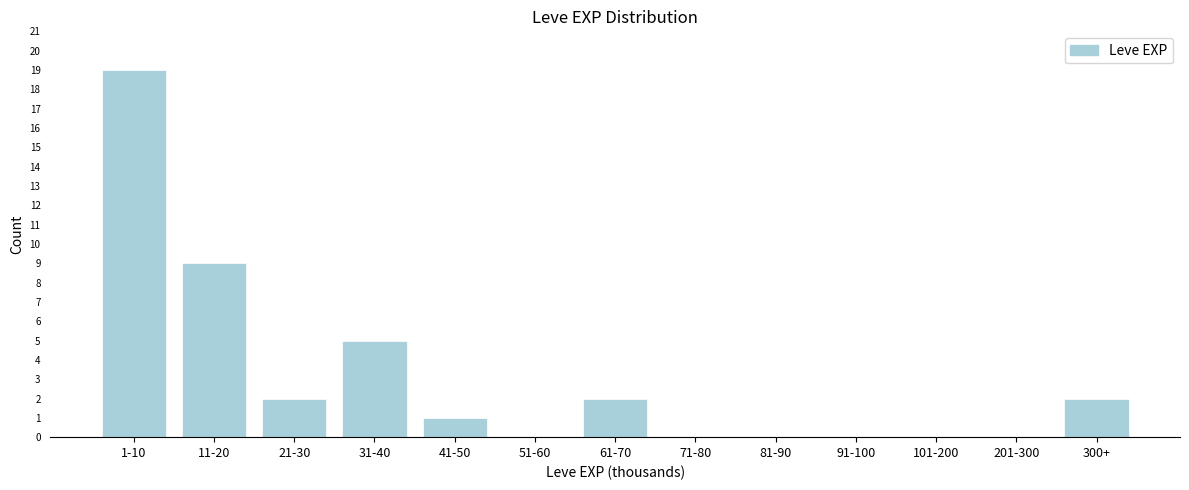

Reading right to left, transcribe all the data shown in this chart.

300+=2	201-300=0	101-200=0	91-100=0	81-90=0	71-80=0	61-70=2	51-60=0	41-50=1	31-40=5	21-30=2	11-20=9	1-10=19